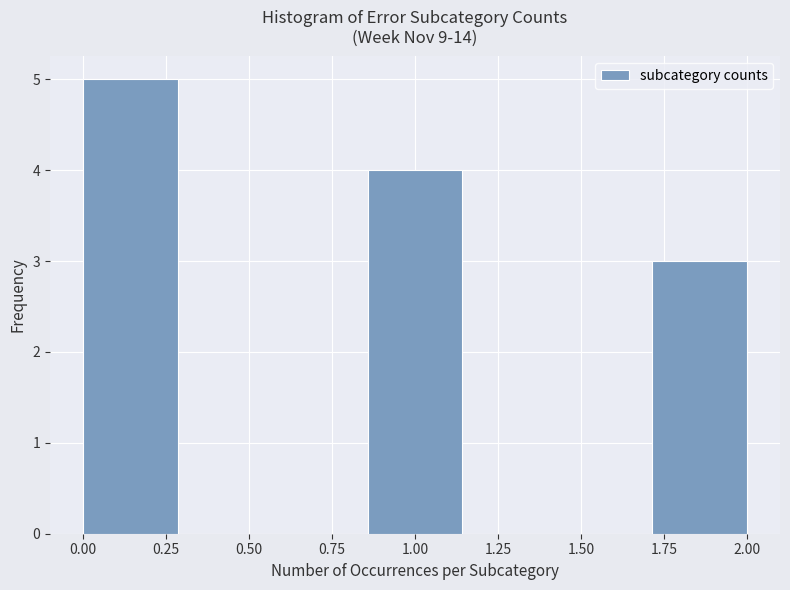

Which range on the x-axis has the tallest bar?

0.00 to 0.30